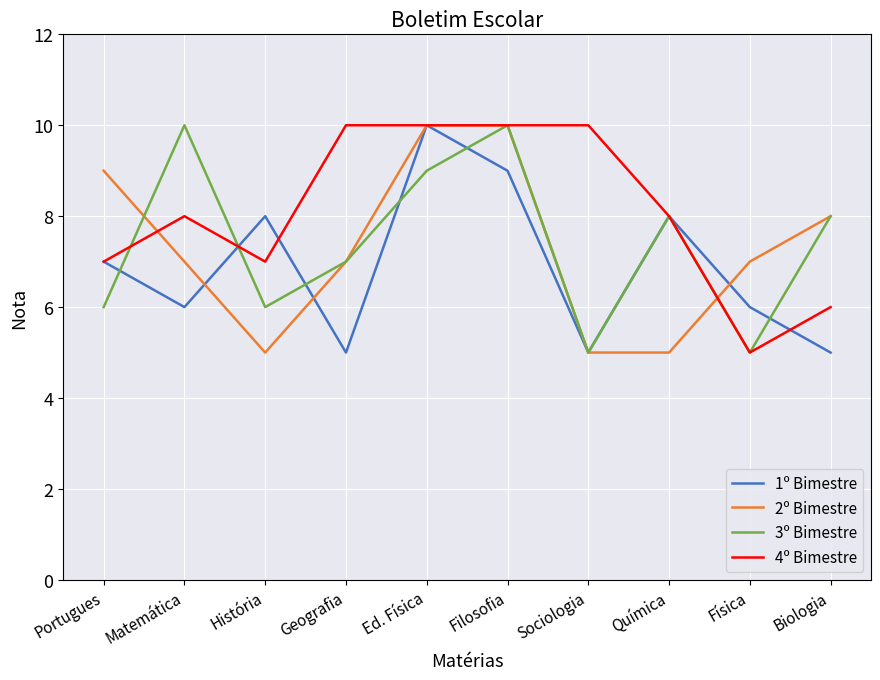

What is the maximum value for 2º Bimestre?

10